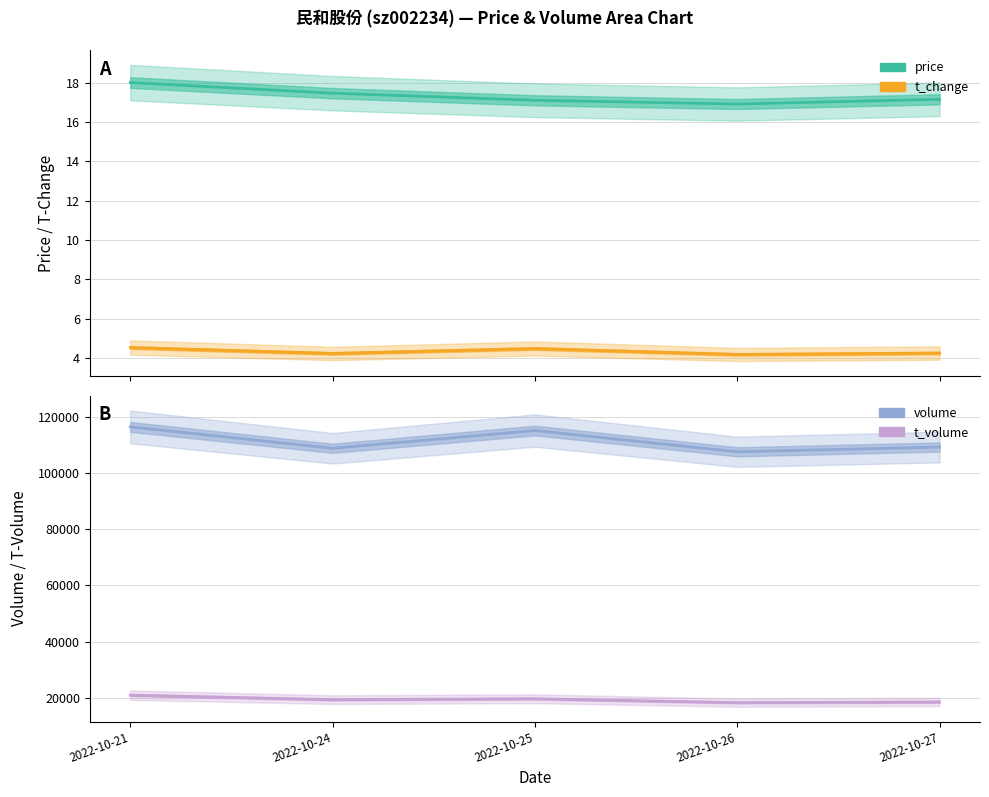

Rank the series at 2022-10-25 from lowest to highest value.

t_change, price, t_volume, volume